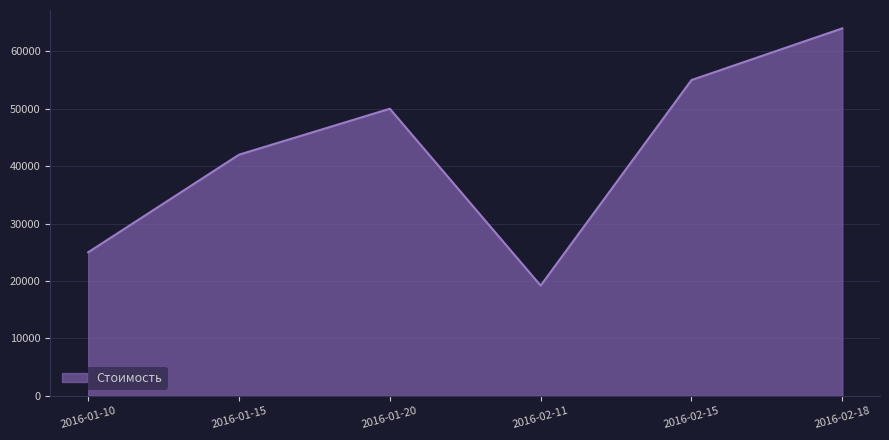

True or false: the data shows 55000 at 2016-02-15.

True